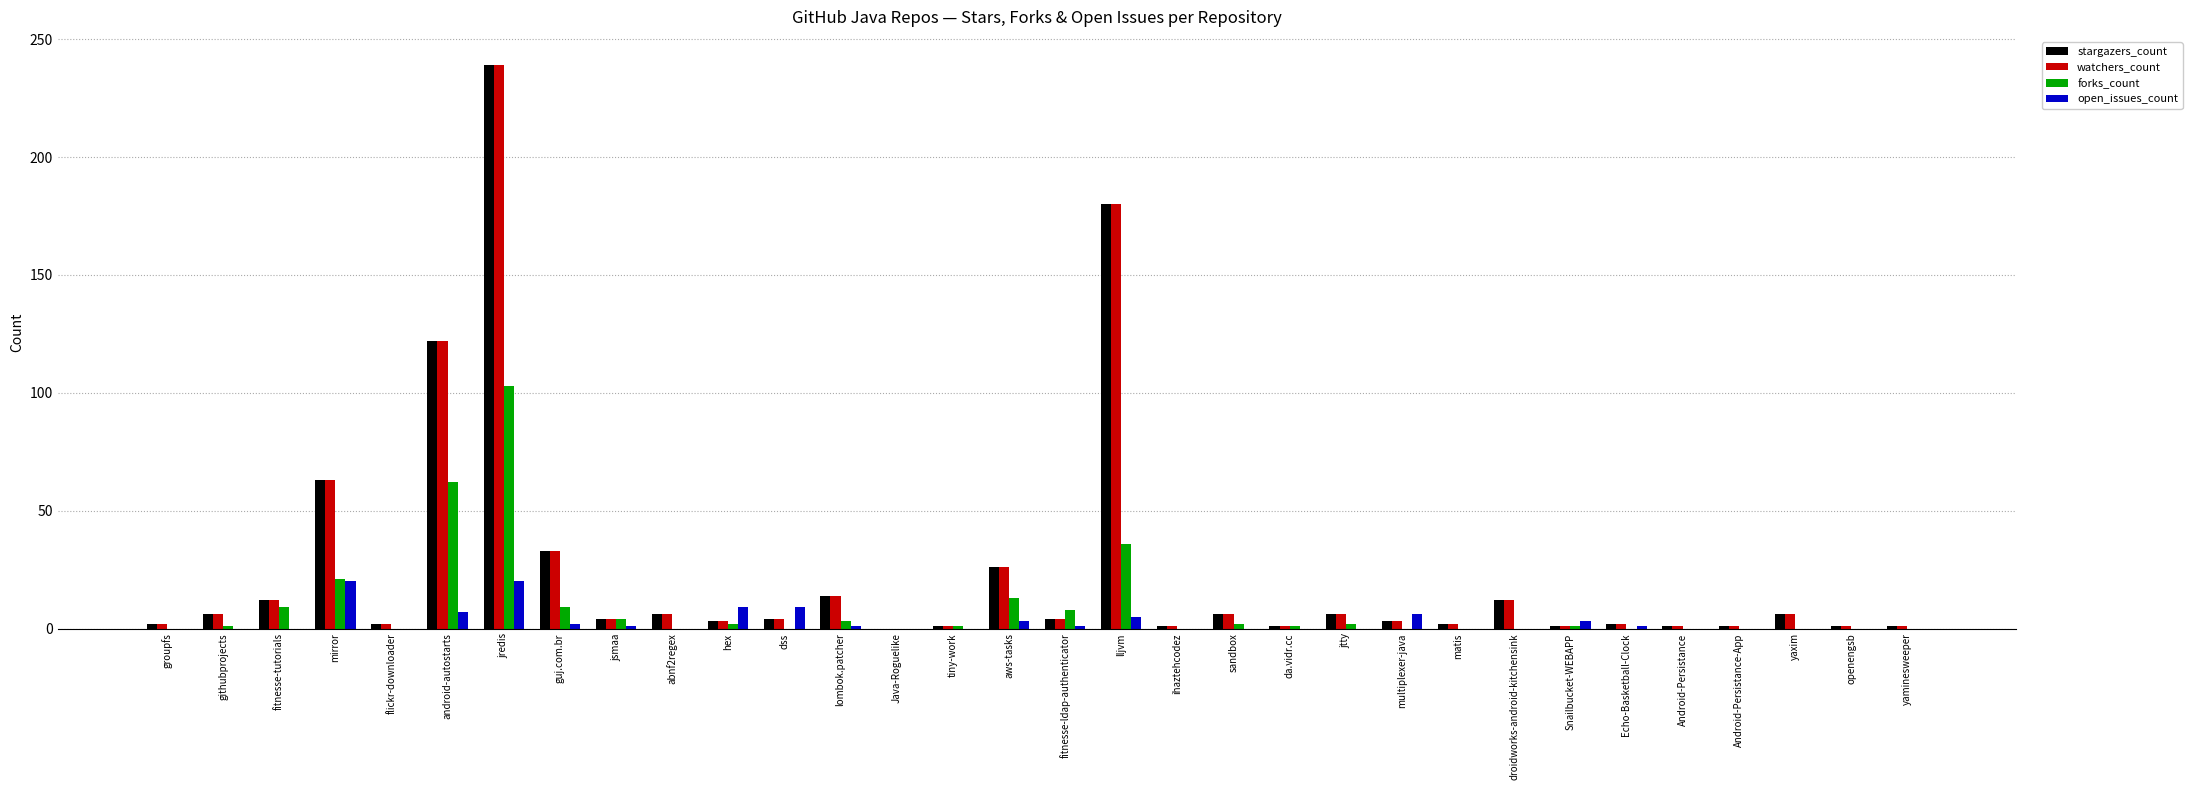

Is it true that forks_count equals 0 at multiplexer-java?

True